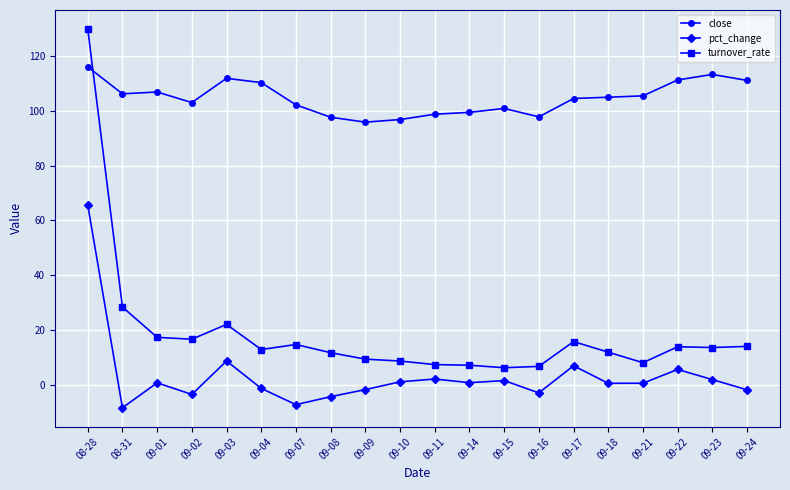

What is the total value across all series at 09-01?

124.7